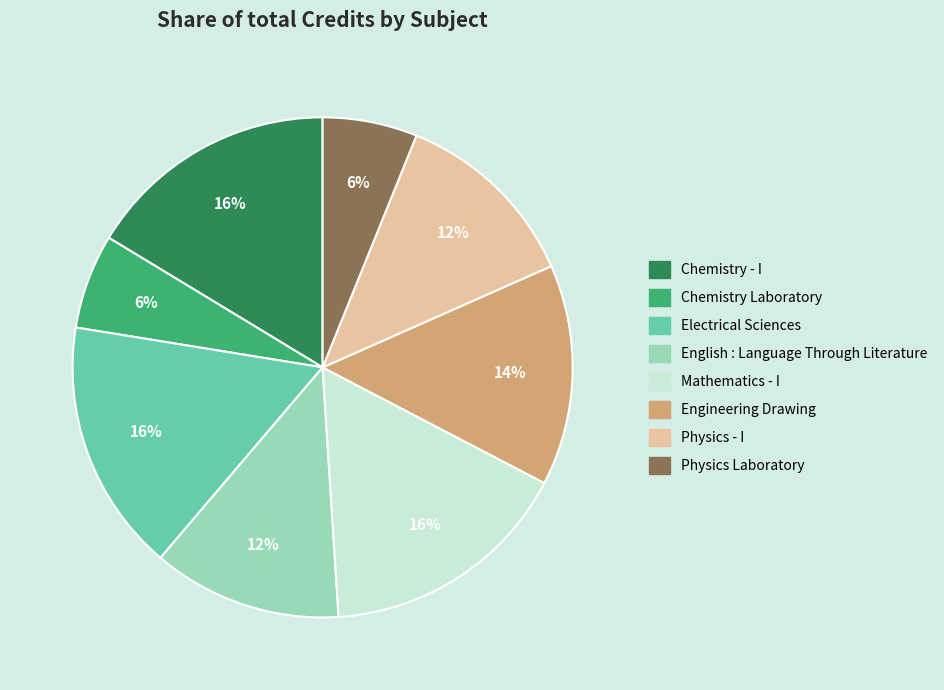

To the nearest percent, what is the combined percentage of Engineering Drawing and English : Language Through Literature?

27%